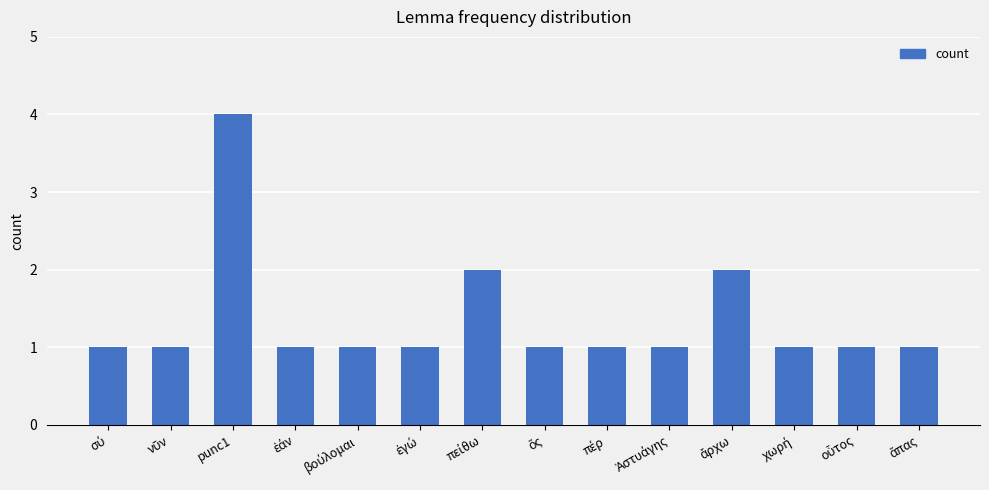

Reading left to right, extract all data points from this chart.

1	1	4	1	1	1	2	1	1	1	2	1	1	1